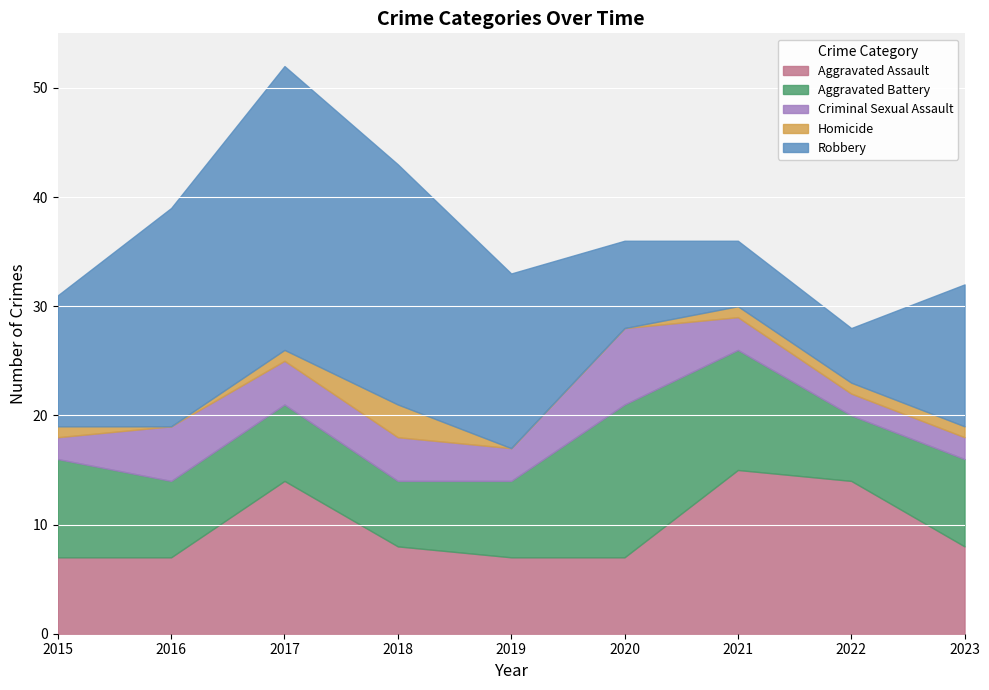

What is the approximate value of Criminal Sexual Assault at 2015?

2